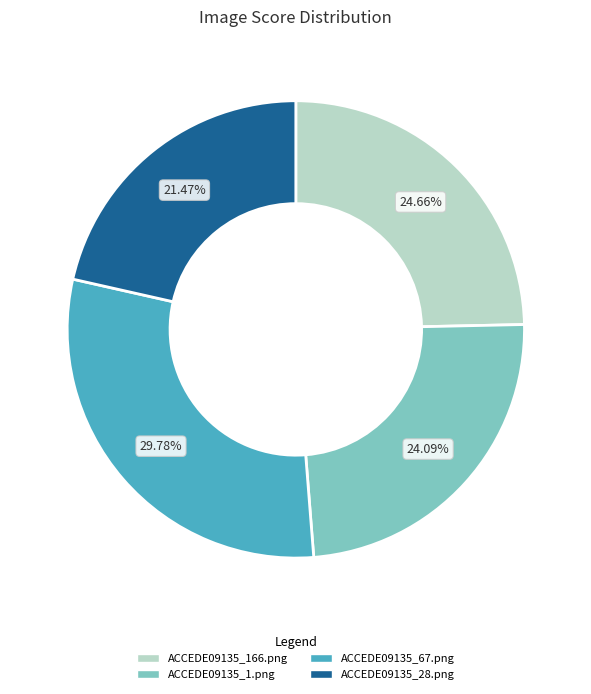

Combined, do ACCEDE09135_28.png and ACCEDE09135_166.png account for over 50%?

No